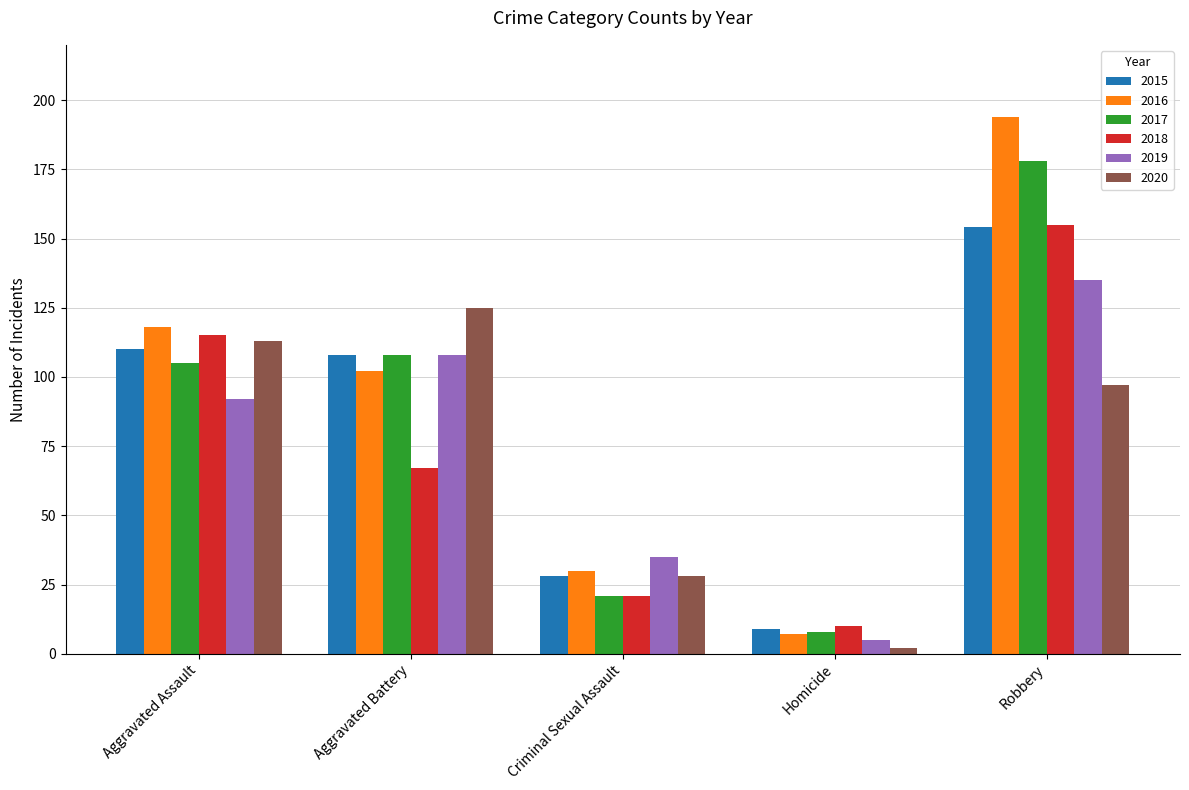

What is the value of the 2018 bar at the 5th from the left?

155